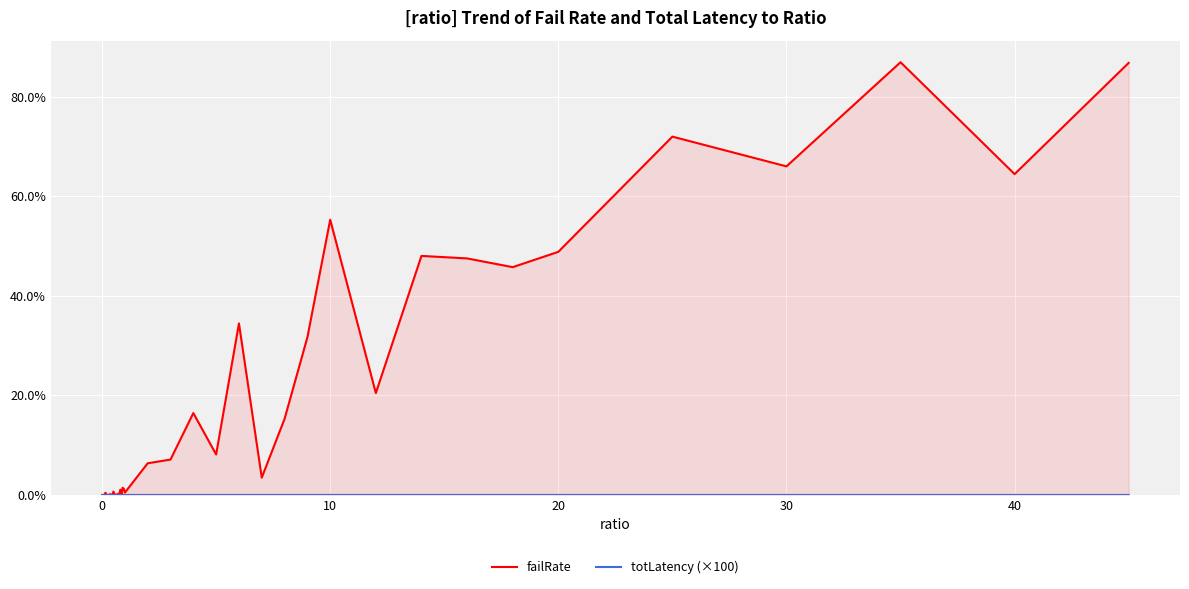

Which series has the widest spread of values?

failRate